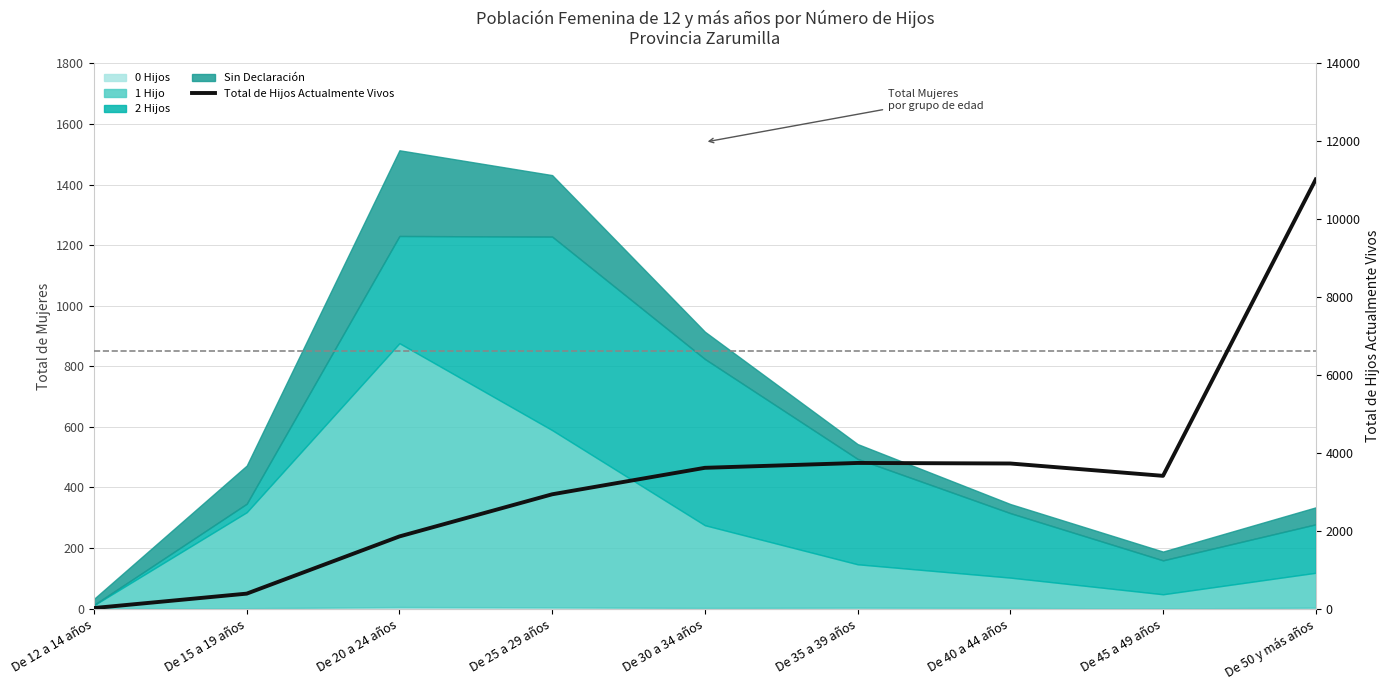

True or false: there are more than 1 points higher than both neighbors.

False